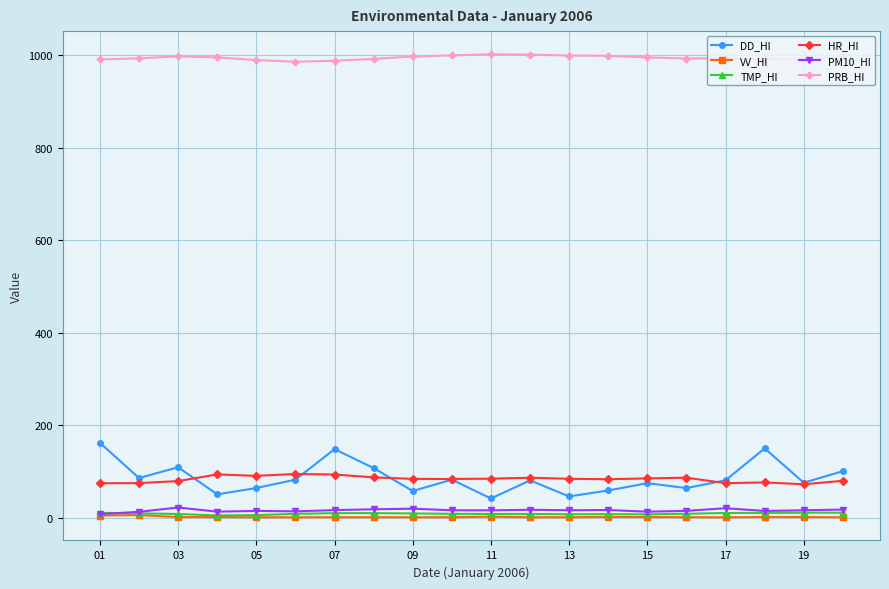

At how many categories does at least one series exceed 131?

20